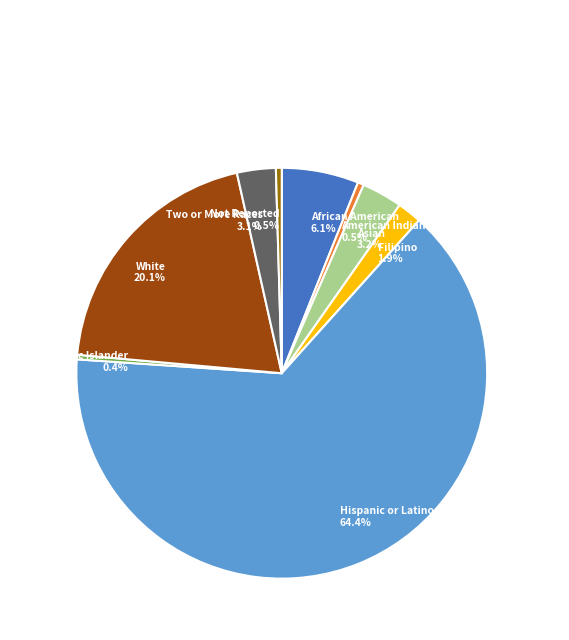

The African American slice represents 6% of the pie. True or false?

True